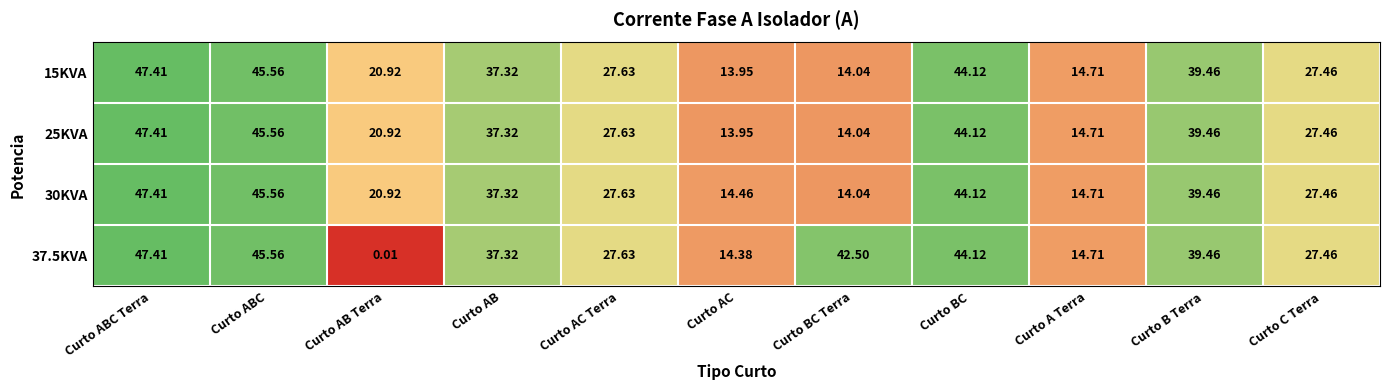

List the labels in order of 15KVA value, largest first.

Curto ABC Terra, Curto ABC, Curto BC, Curto B Terra, Curto AB, Curto AC Terra, Curto C Terra, Curto AB Terra, Curto A Terra, Curto BC Terra, Curto AC